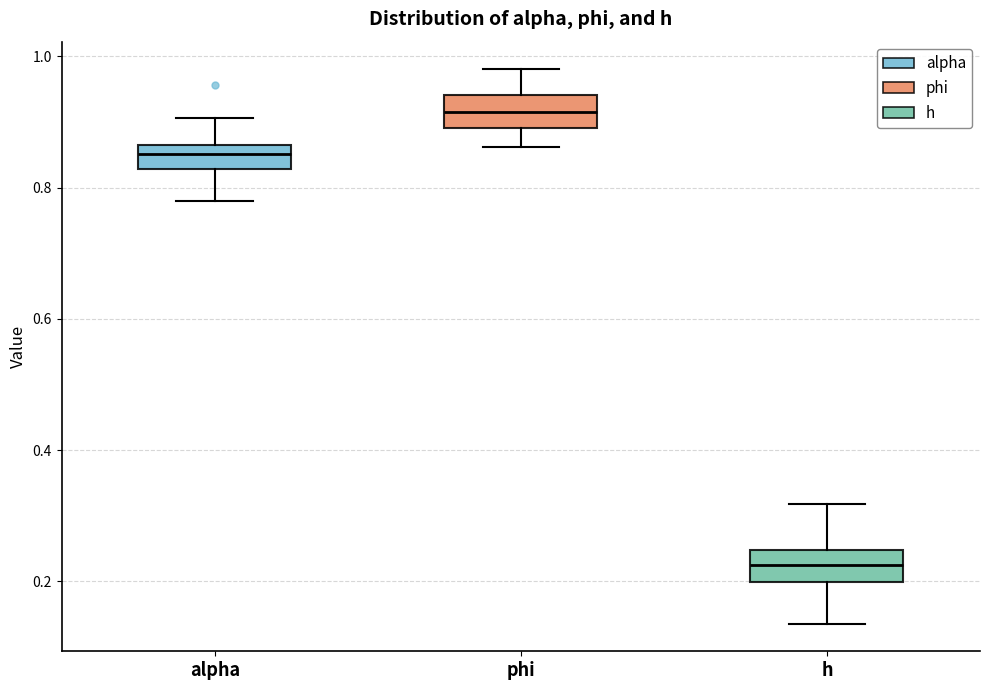

Reading left to right, transcribe this box plot: for each box, give where its median line is, the range the box spans, and where its two whiskers end, as read against the y-axis. The values are not printed on the chart, so give them approximately, as read against the axis.

alpha: median 0.86 (inside the box), box 0.82 to 0.86, whiskers 0.78 to 0.90
phi: median 0.92, box 0.90 to 0.94, whiskers 0.86 to 0.98
h: median 0.22, box 0.20 to 0.24, whiskers 0.14 to 0.32